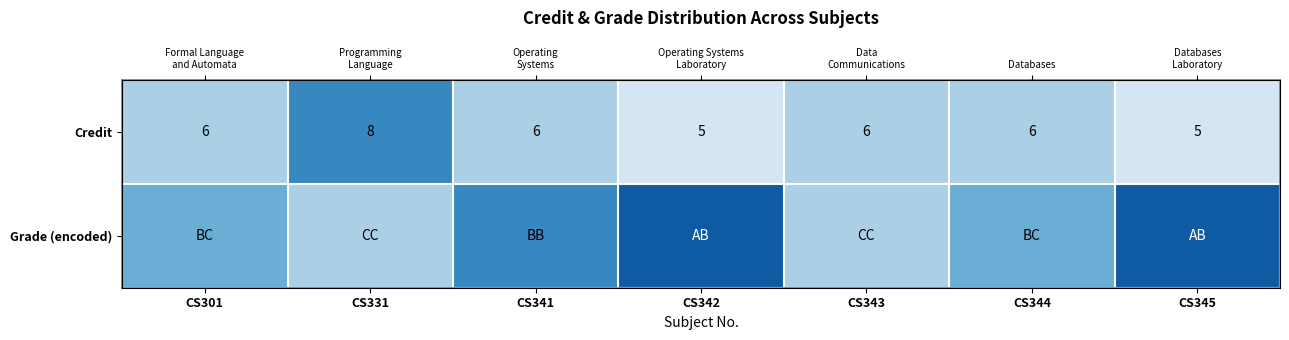

Rank the series at CS342 from highest to lowest value.

Grade (encoded), Credit